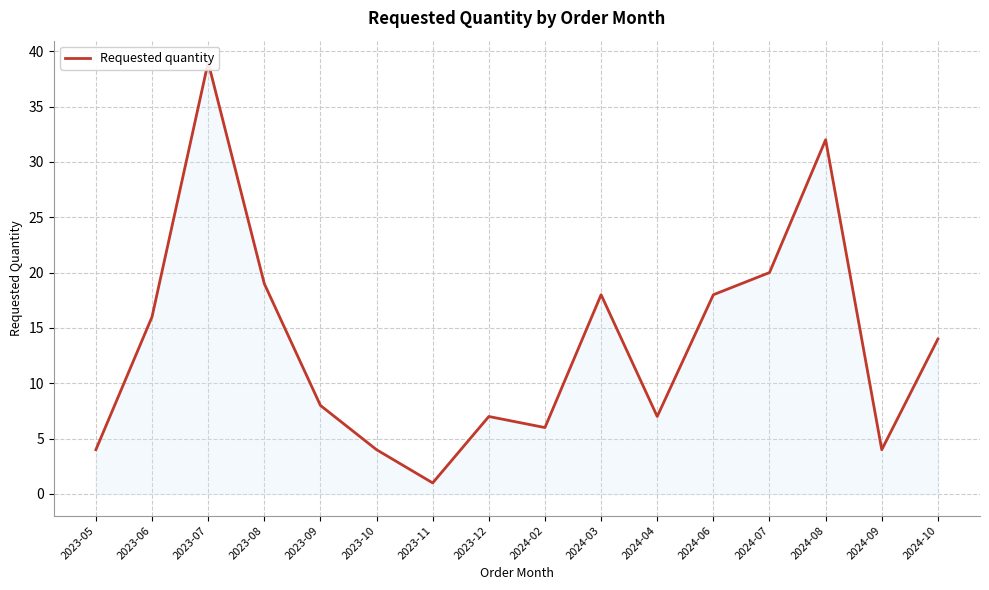

At which category does the data reach its first local peak?

2023-07